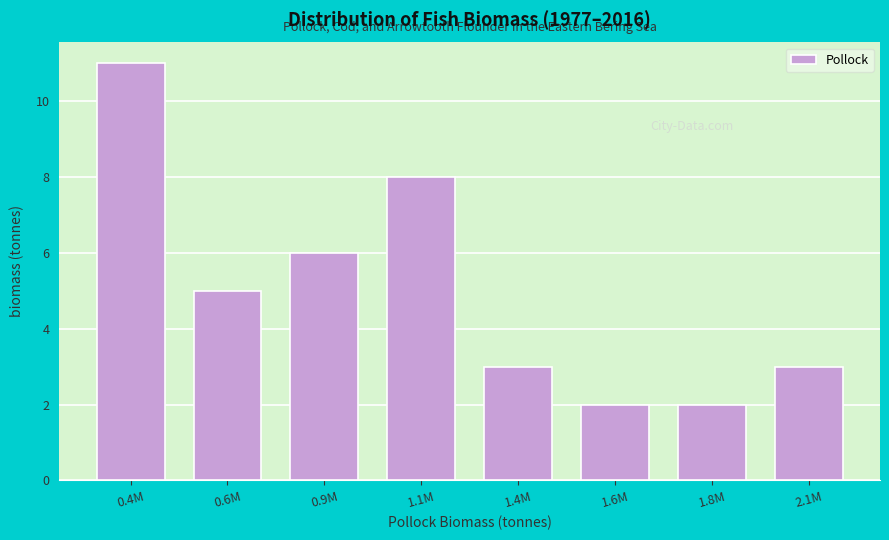

Reading right to left, extract all data points from this chart.

2.1M=3	1.8M=2	1.6M=2	1.4M=3	1.1M=8	0.9M=6	0.6M=5	0.4M=11